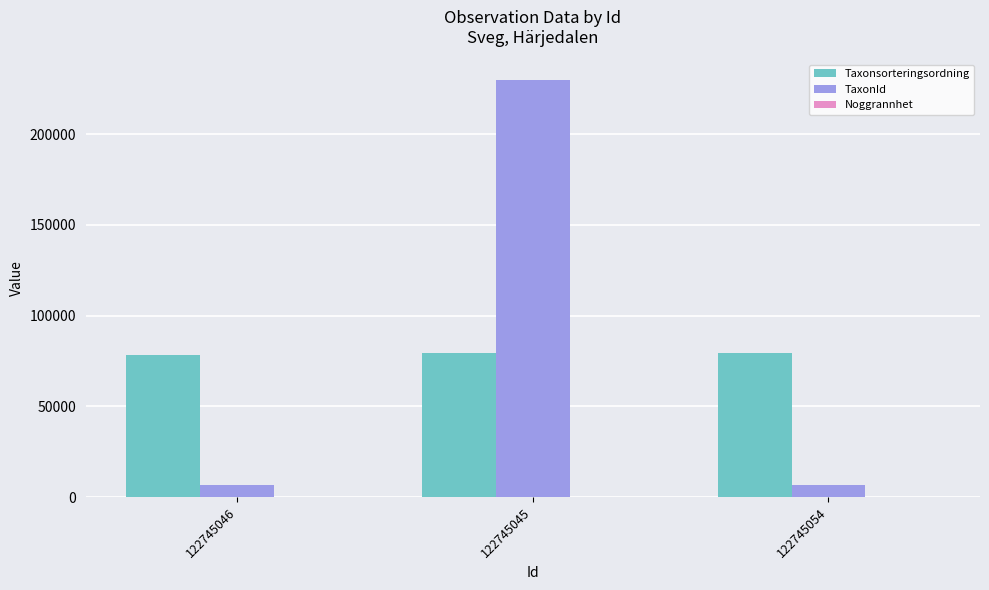

What is the sum of all TaxonId values?

242711